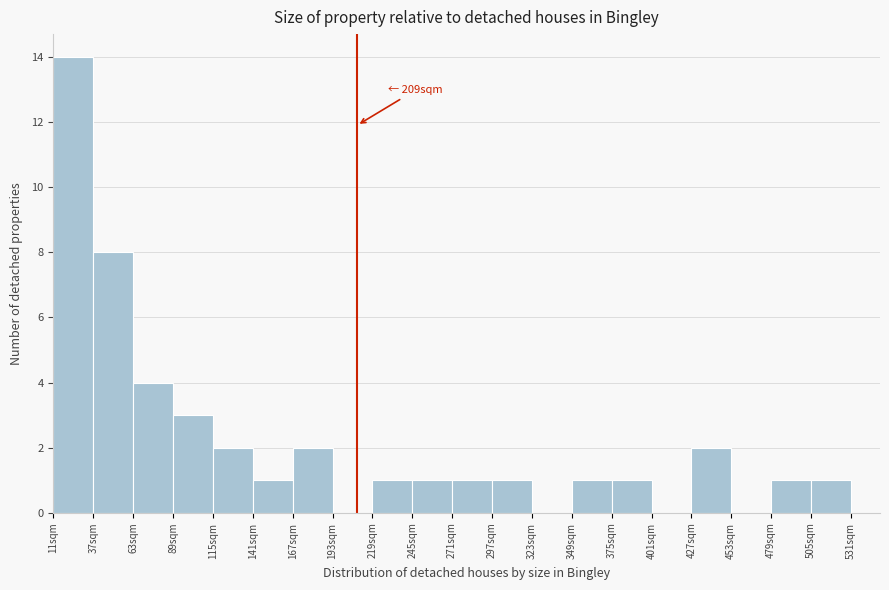

Over which range of the x-axis is the bar tallest?

11 to 37